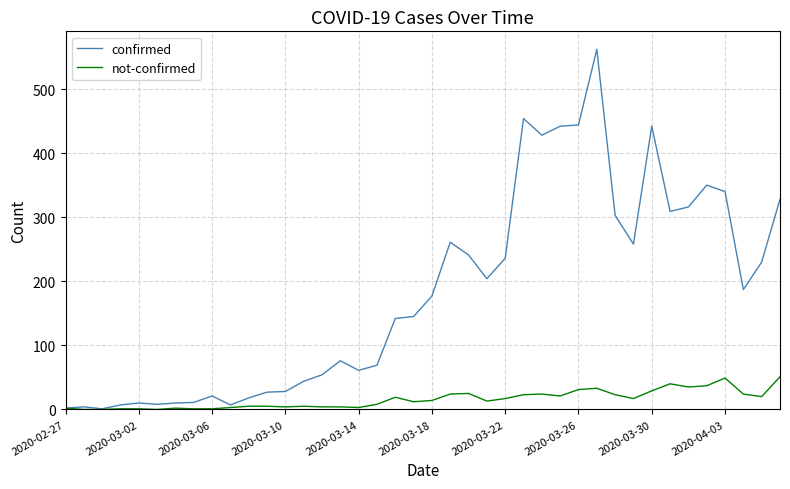

Rank the series by their average value, from highest to lowest.

confirmed, not-confirmed